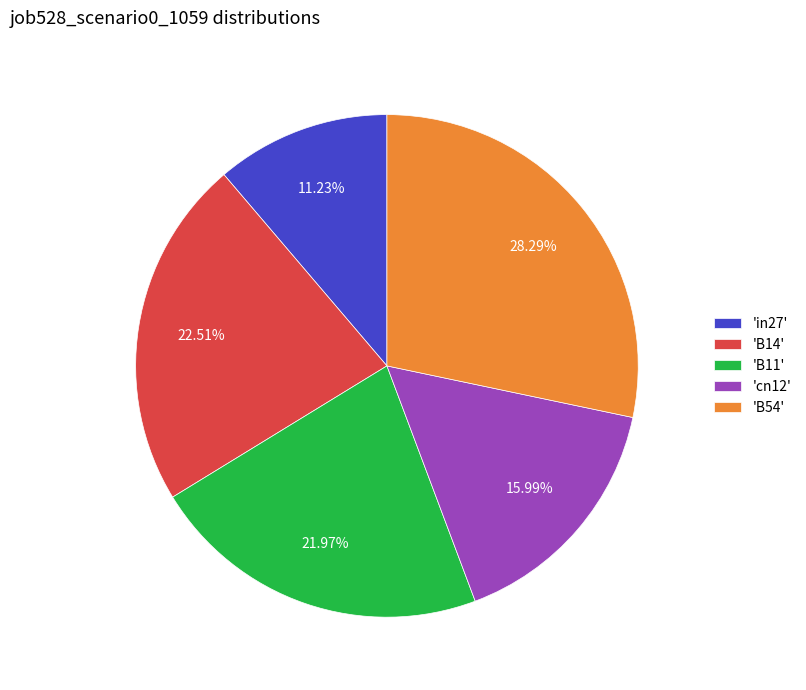

Combined, do 'B14' and 'cn12' account for over 50%?

No